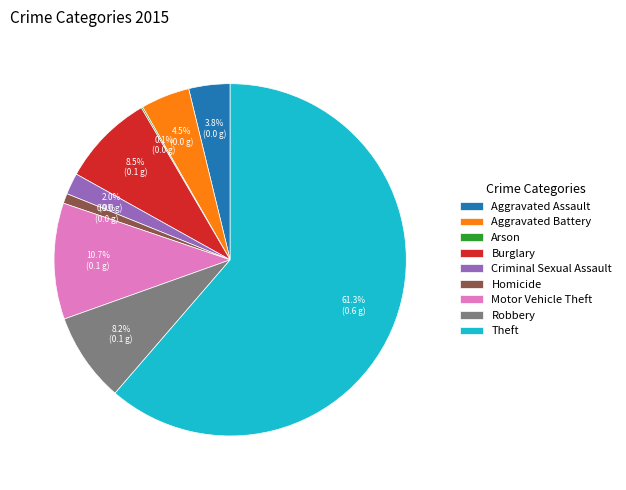

What is the ratio of the value at Burglary to the value at Aggravated Assault?

2.2